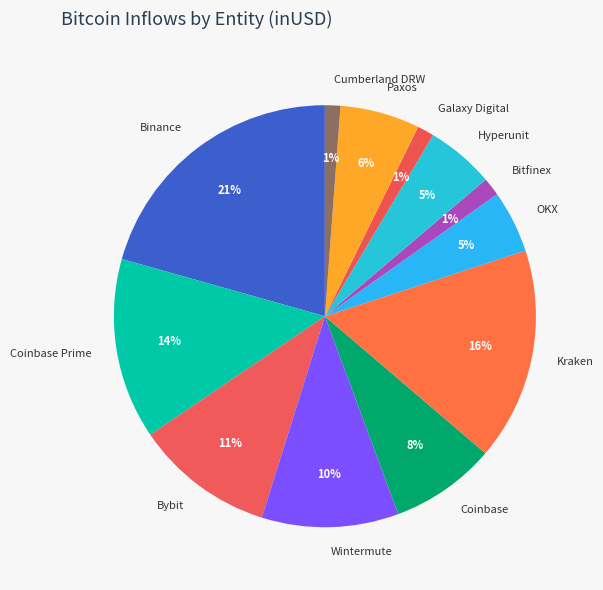

How many slices are in this pie chart?

12